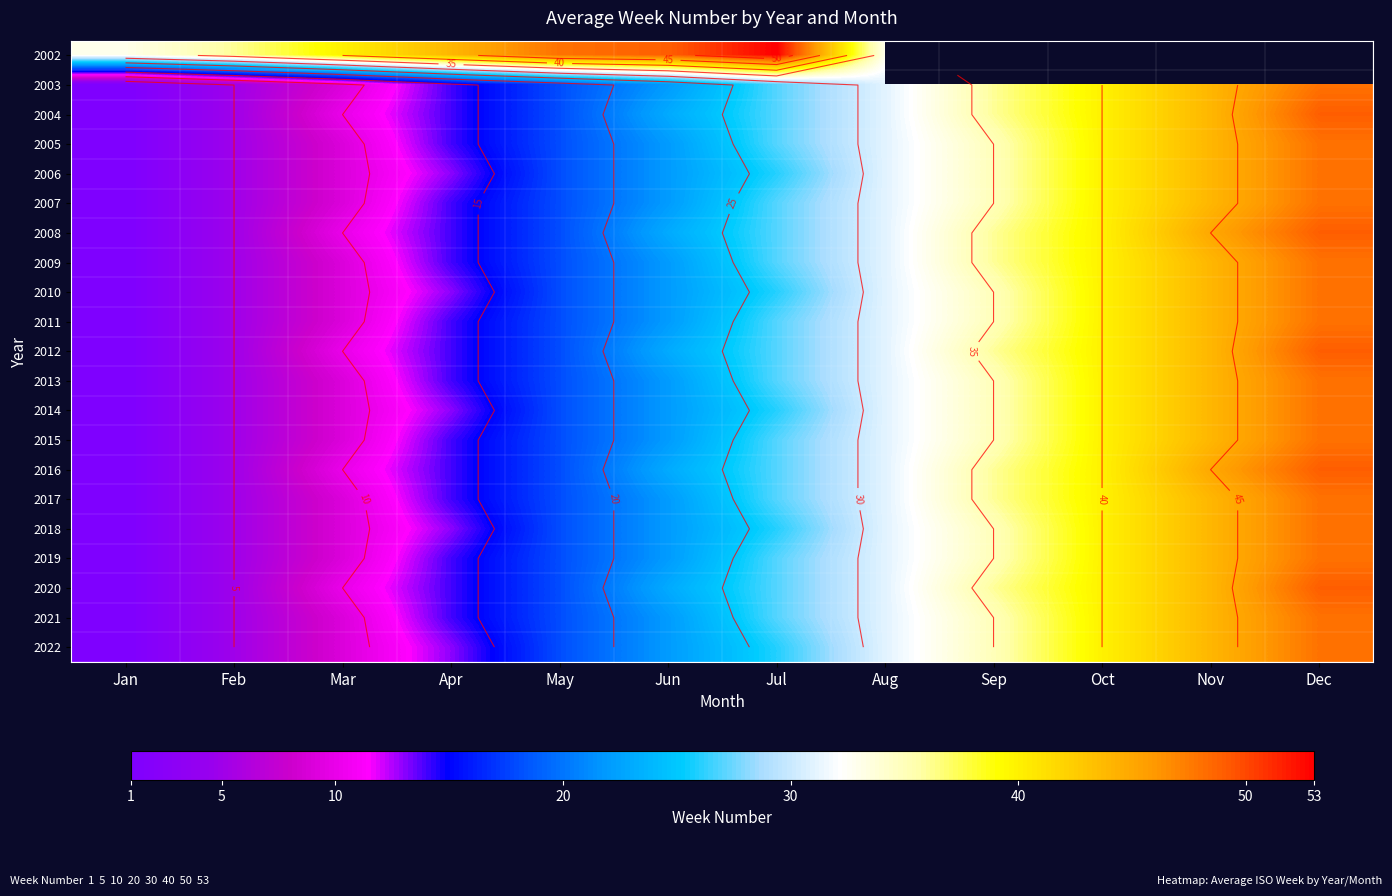

What is the spread (max minus min) of values at Feb?

31.0